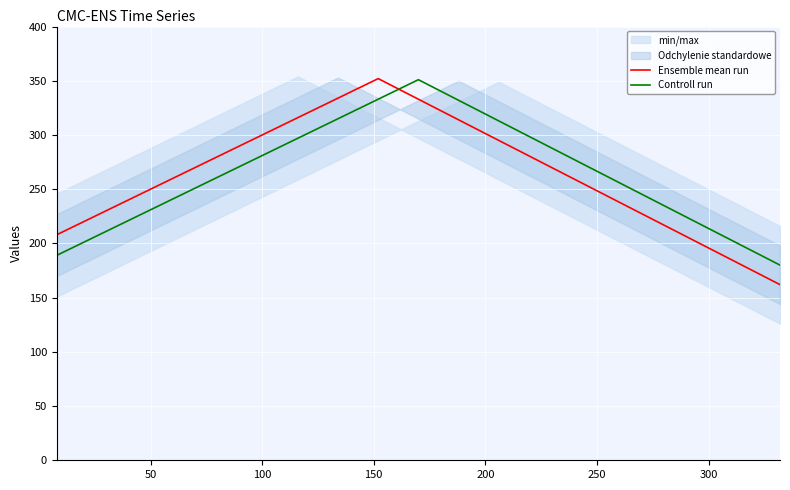

What is the highest value of the Ensemble mean run series?

352